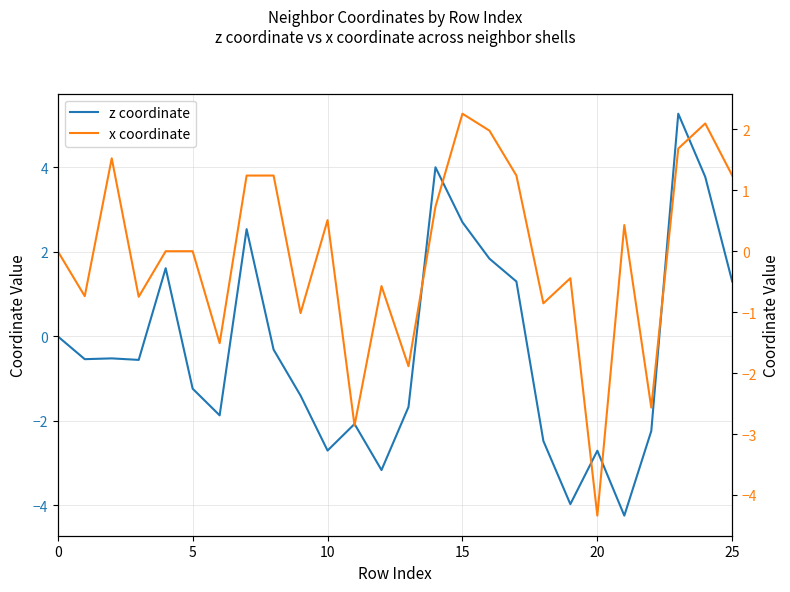

Reading left to right, transcribe all the data shown in this chart.

z coordinate: 0.0	-0.5	-0.5	-0.6	1.6	-1.2	-1.9	2.5	-0.3	-1.4	-2.7	-2.1	-3.2	-1.7	4.0	2.7	1.8	1.3	-2.5	-4.0	-2.7	-4.2	-2.2	5.3	3.8	1.3
x coordinate: 0.0	-0.7	1.5	-0.7	0.0	0.0	-1.5	1.2	1.2	-1.0	0.5	-2.9	-0.6	-1.9	0.7	2.3	2.0	1.2	-0.9	-0.4	-4.3	0.4	-2.6	1.7	2.1	1.2